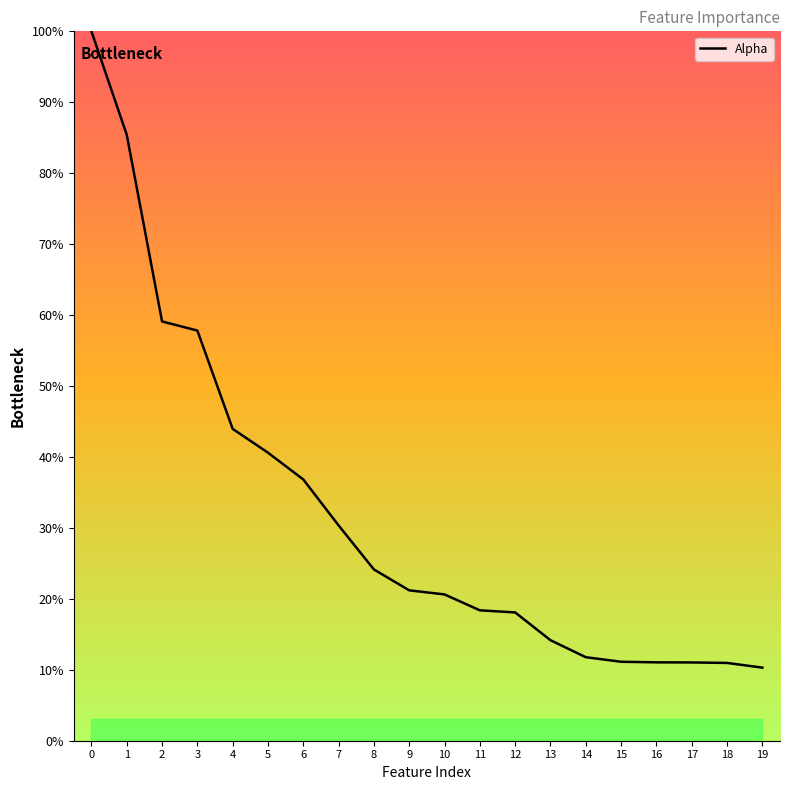

What is the change in value from 5 to 13?

-26.4